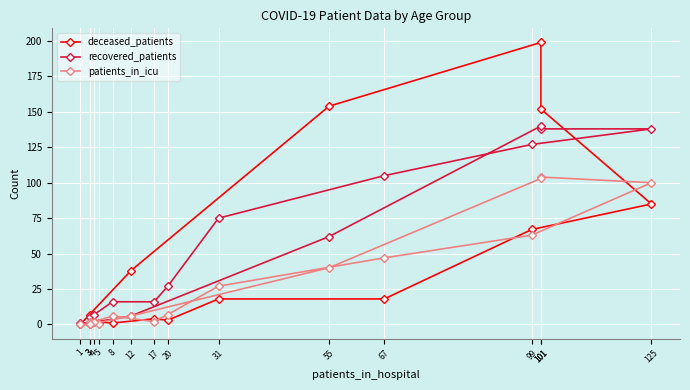

Where does the recovered_patients series first go above 27?

31